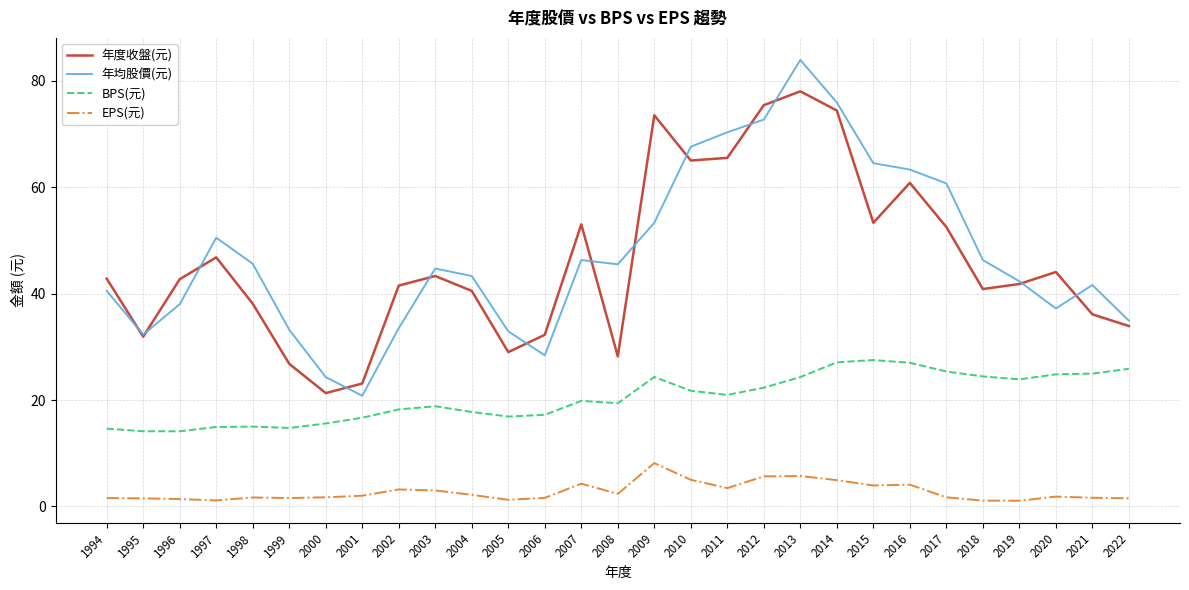

At how many categories does at least one series exceed 15?

29